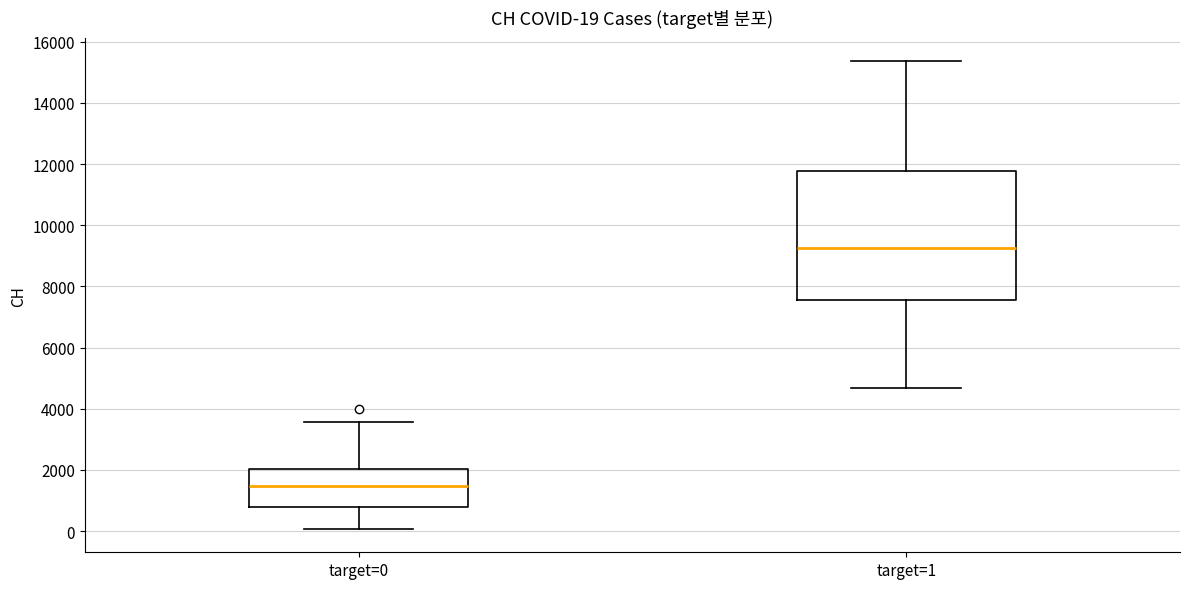

Which box's median line is the highest?

target=1